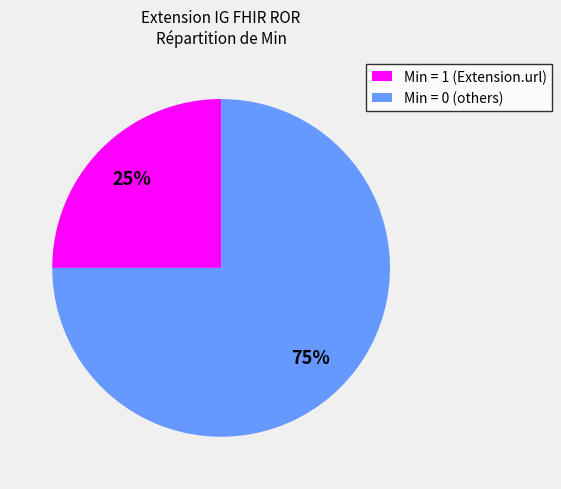

To the nearest percent, what is the average slice percentage?

50%